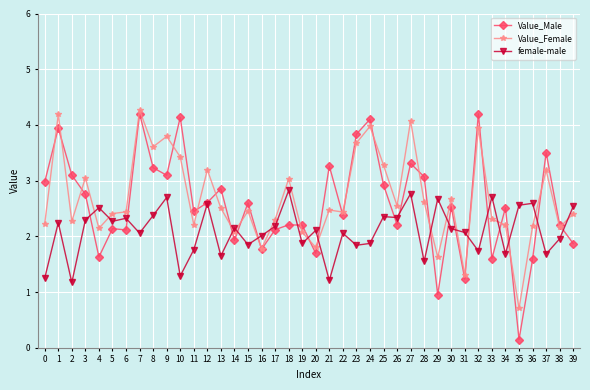

What is the value of the Value_Female point at the 8th from the left?

4.3